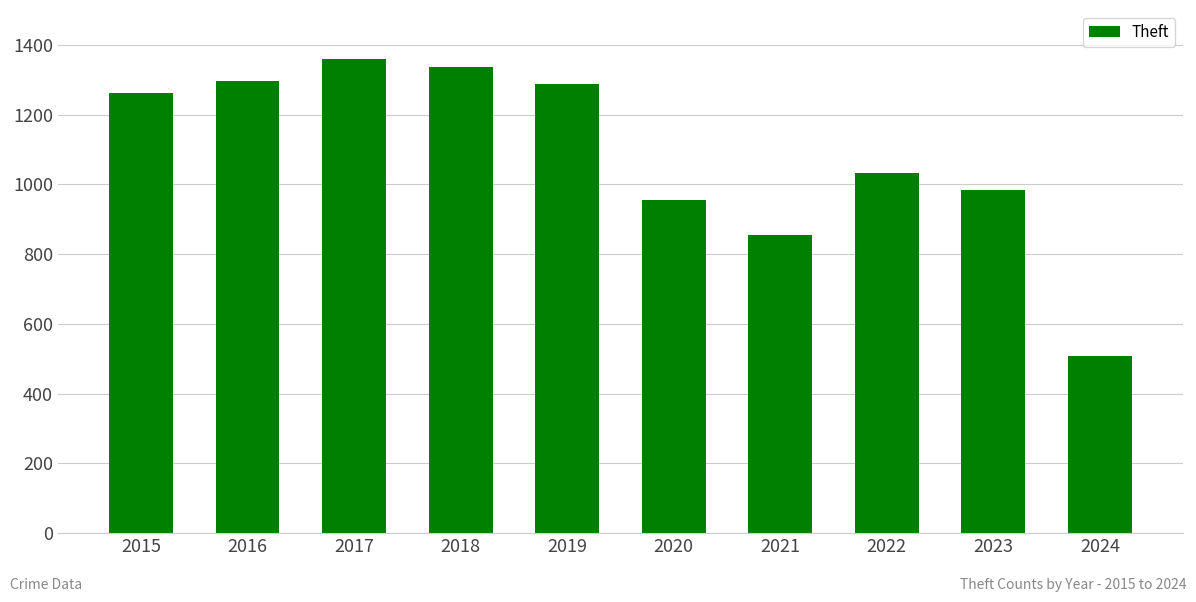

What is the value of the 4th bar from the left?

1337